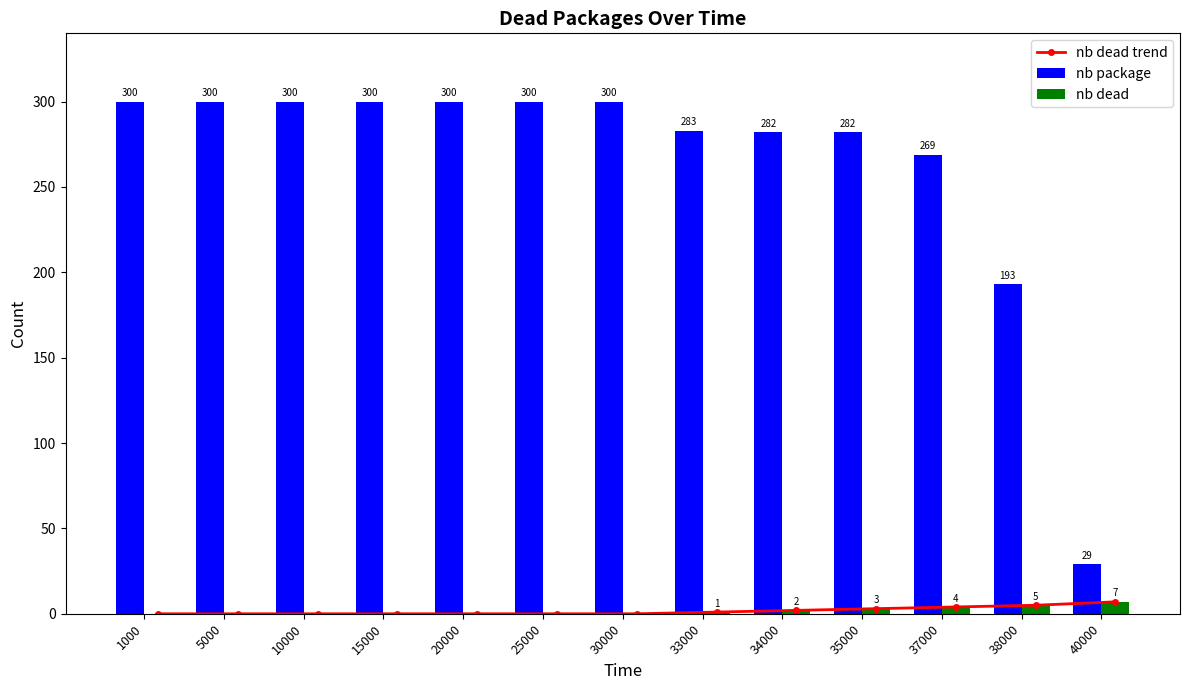

True or false: nb package has a value of 443 at 35000.

False